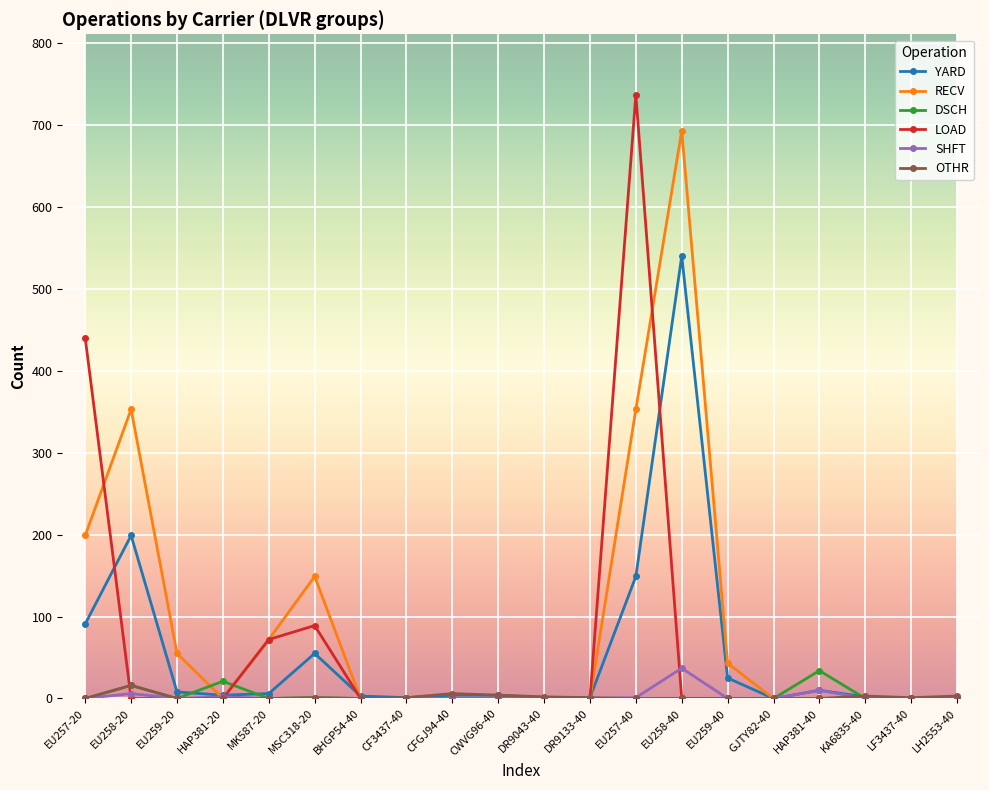

Which series changed the most between MSC318-20 and CF3437-40?

RECV